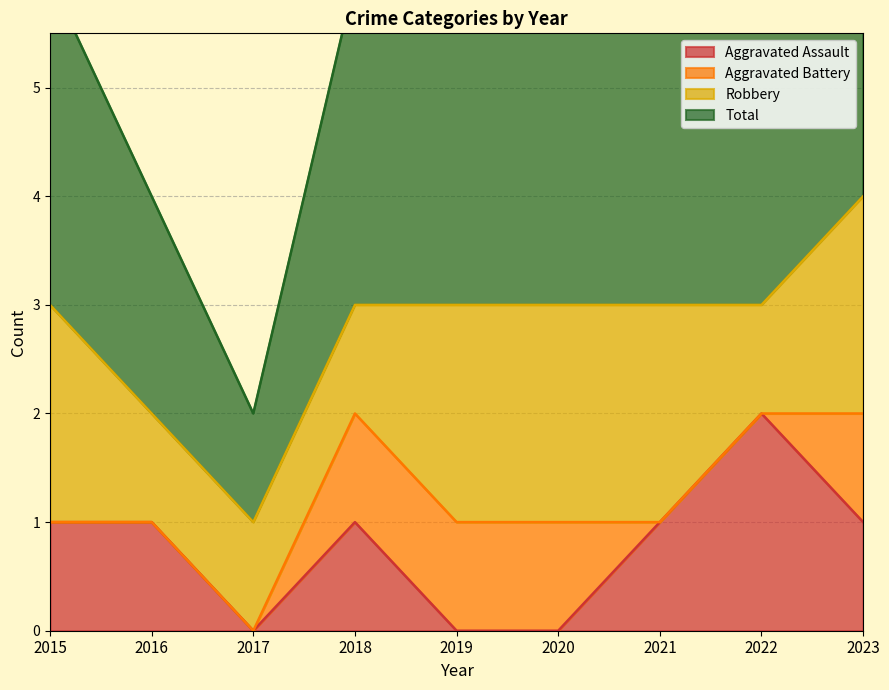

At which category does Total reach its first local valley?

2017